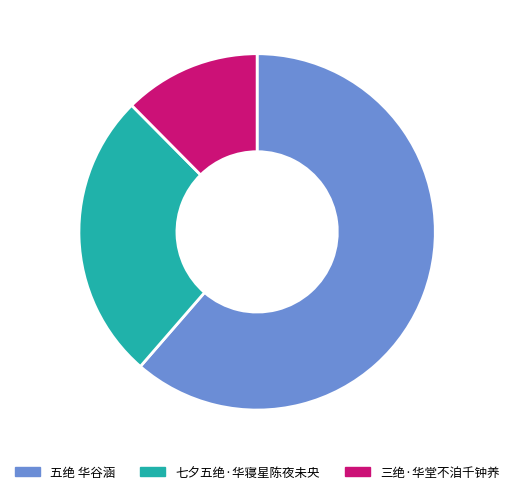

Rank the categories by value from highest to lowest.

五绝 华谷涵, 七夕五绝·华寝星陈夜未央, 三绝·华堂不洎千钟养